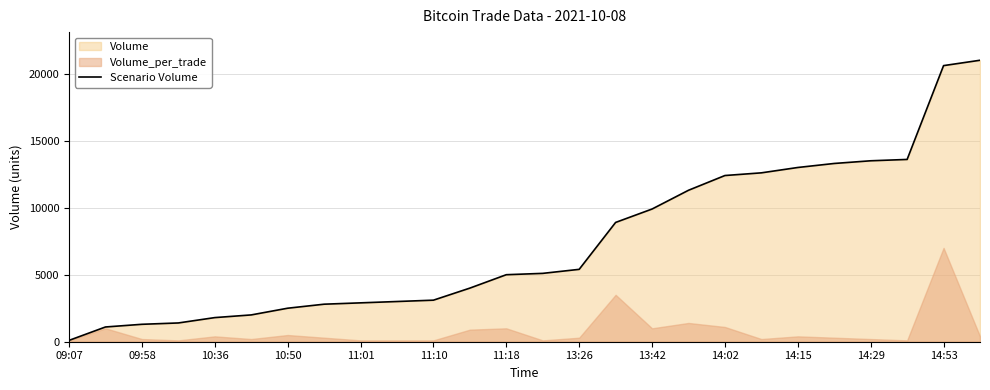

What is the maximum value shown in the chart?

21000